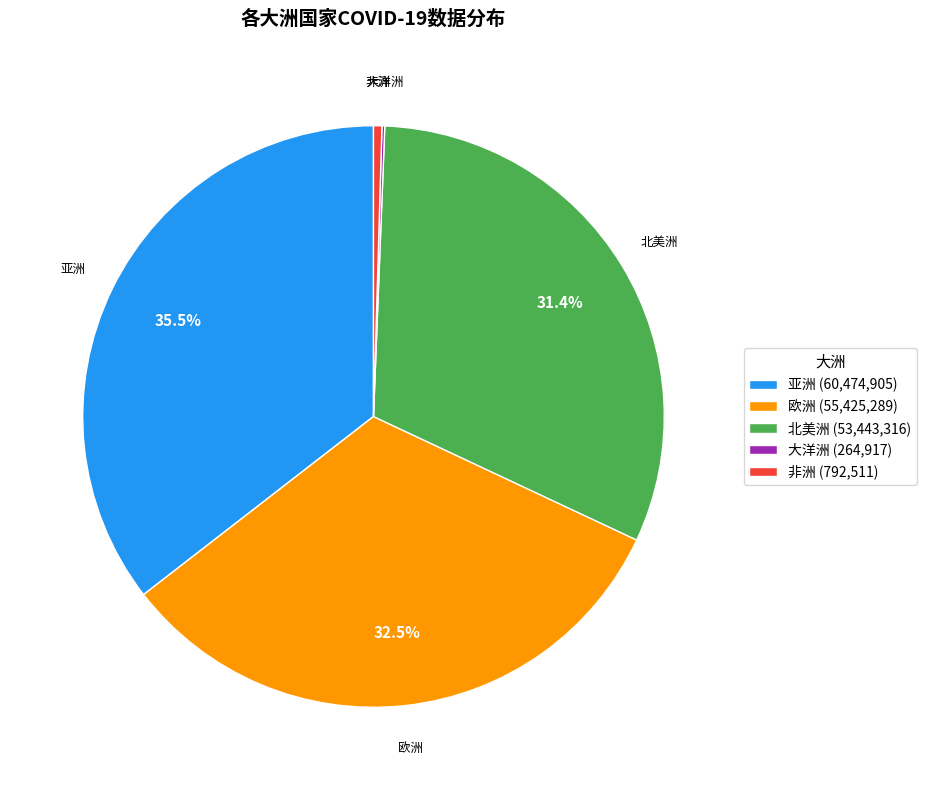

How much of the chart is everything except 欧洲 (55,425,289)?

67.5%